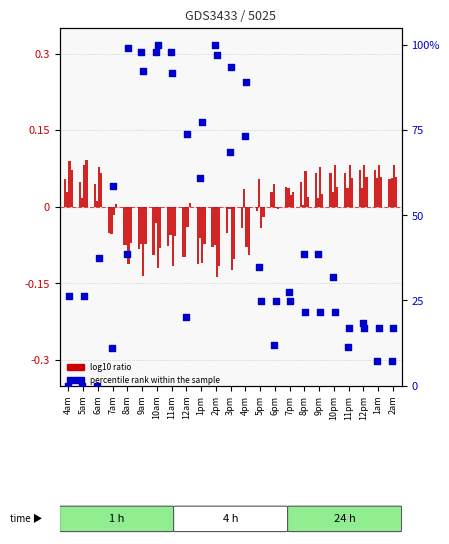

At which category is the sum across all series the highest?

10am